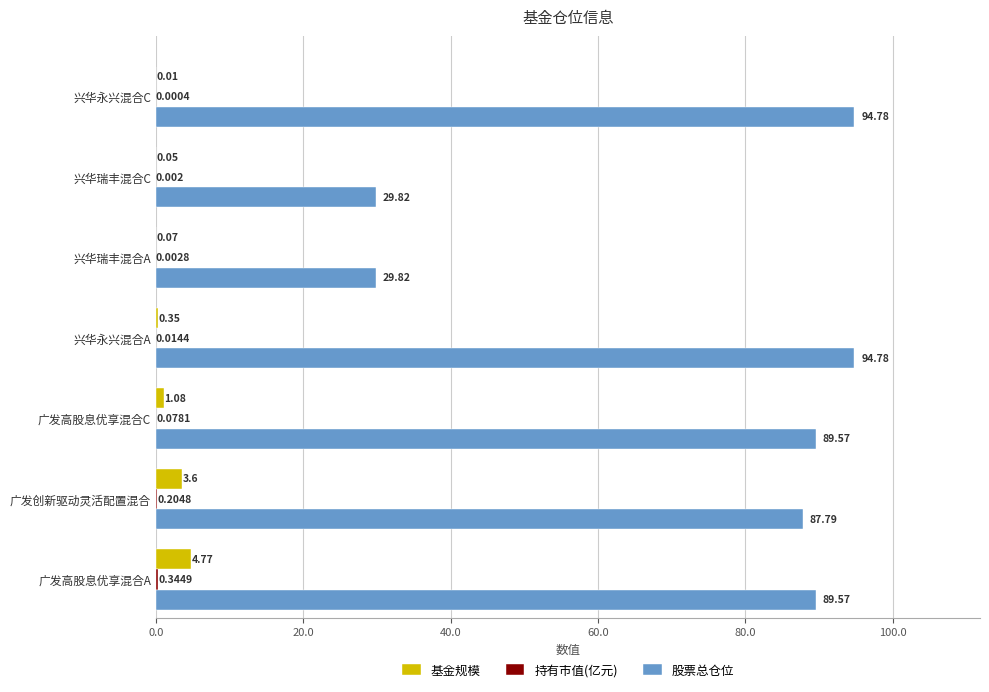

Is the value of 股票总仓位 at 兴华瑞丰混合C greater than the value of 基金规模 at 兴华永兴混合A?

Yes